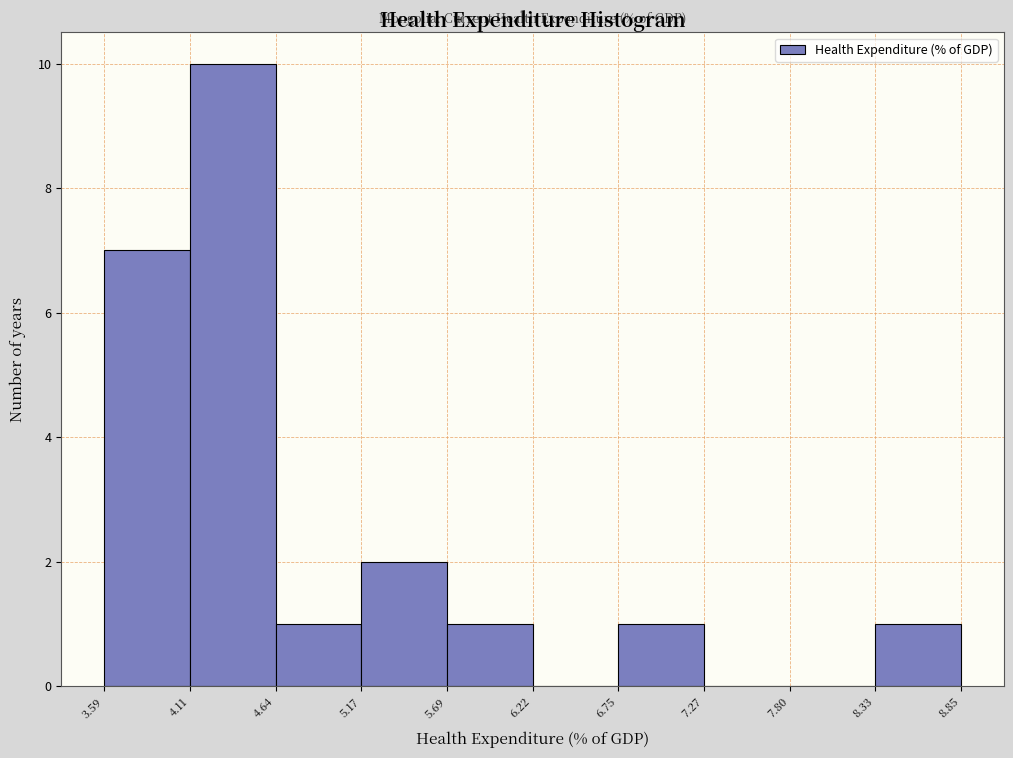

Reading left to right, list every bar in this chart as the range it spans on the x-axis followed by its height. The values are not printed on the chart, so give them approximately, as read against the axis.

3.59 to 4.11: 7
4.11 to 4.64: 10
4.64 to 5.17: 1
5.17 to 5.69: 2
5.69 to 6.22: 1
6.22 to 6.75: 0
6.75 to 7.27: 1
7.27 to 7.80: 0
7.80 to 8.33: 0
8.33 to 8.85: 1